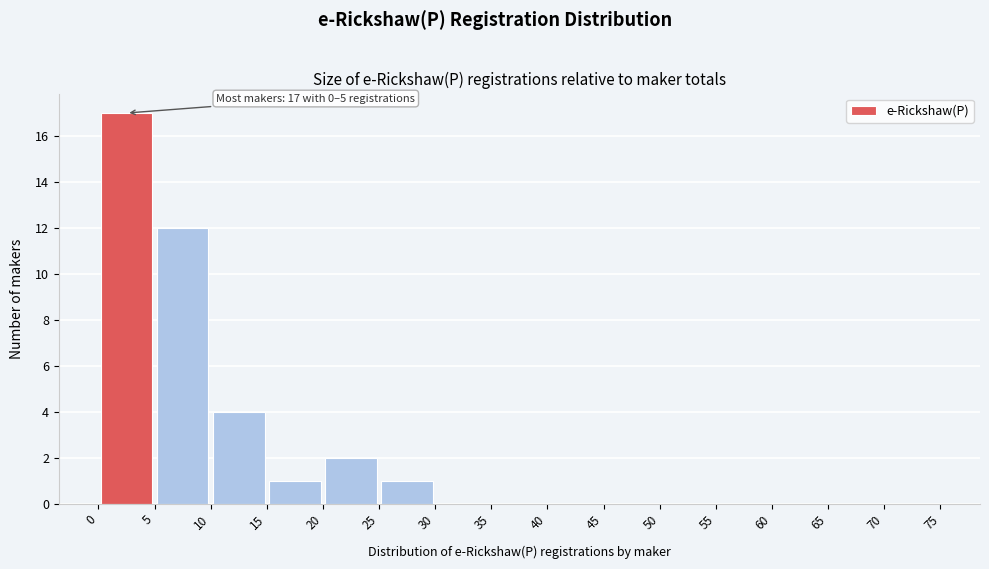

Over which range of the x-axis is the bar tallest?

0 to 5